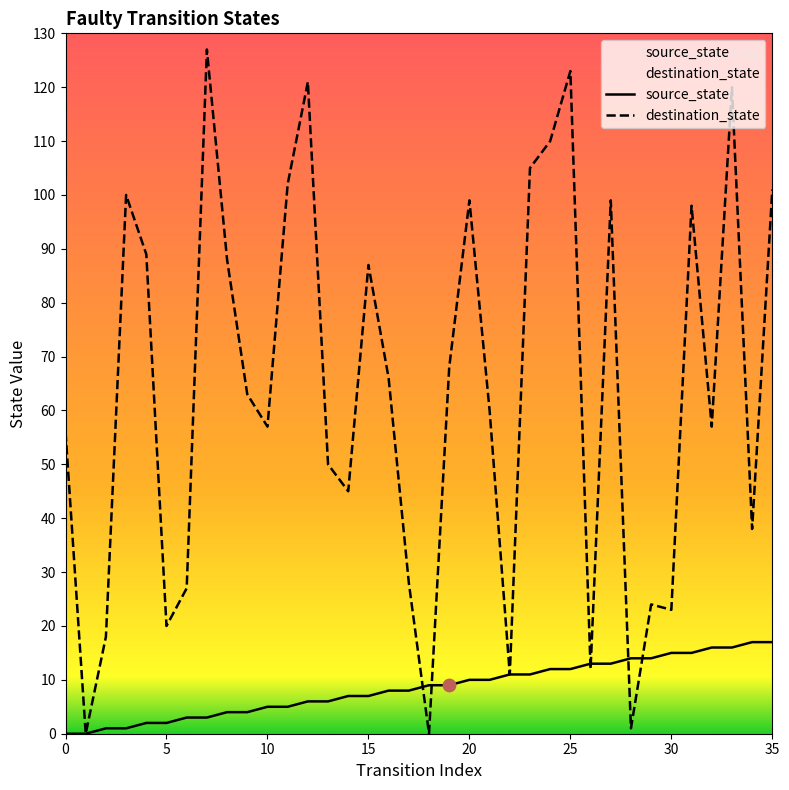

At which category is the sum across all series the highest?

33